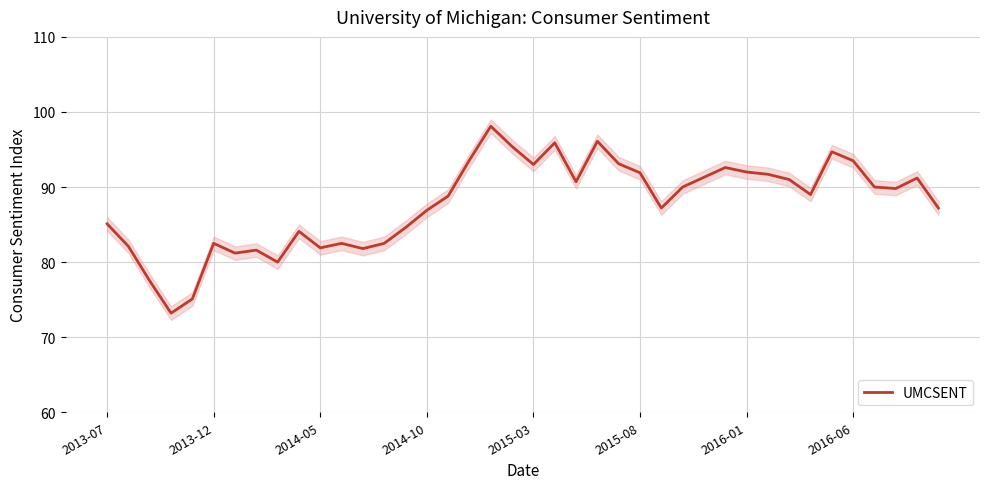

What is the lowest value of the UMCSENT series?

73.2